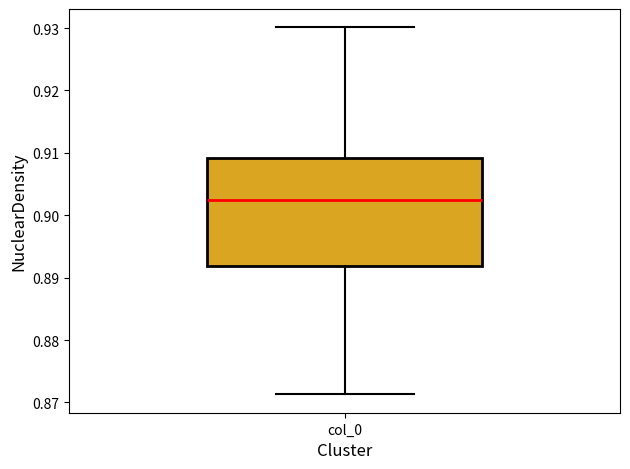

Read this box plot against the y-axis: the position of the median line, the range covered by the box, and the ends of both whiskers. The values are not printed on the chart, so give them approximately, as read against the axis.

median 0.902, box 0.892 to 0.909, whiskers 0.871 to 0.930